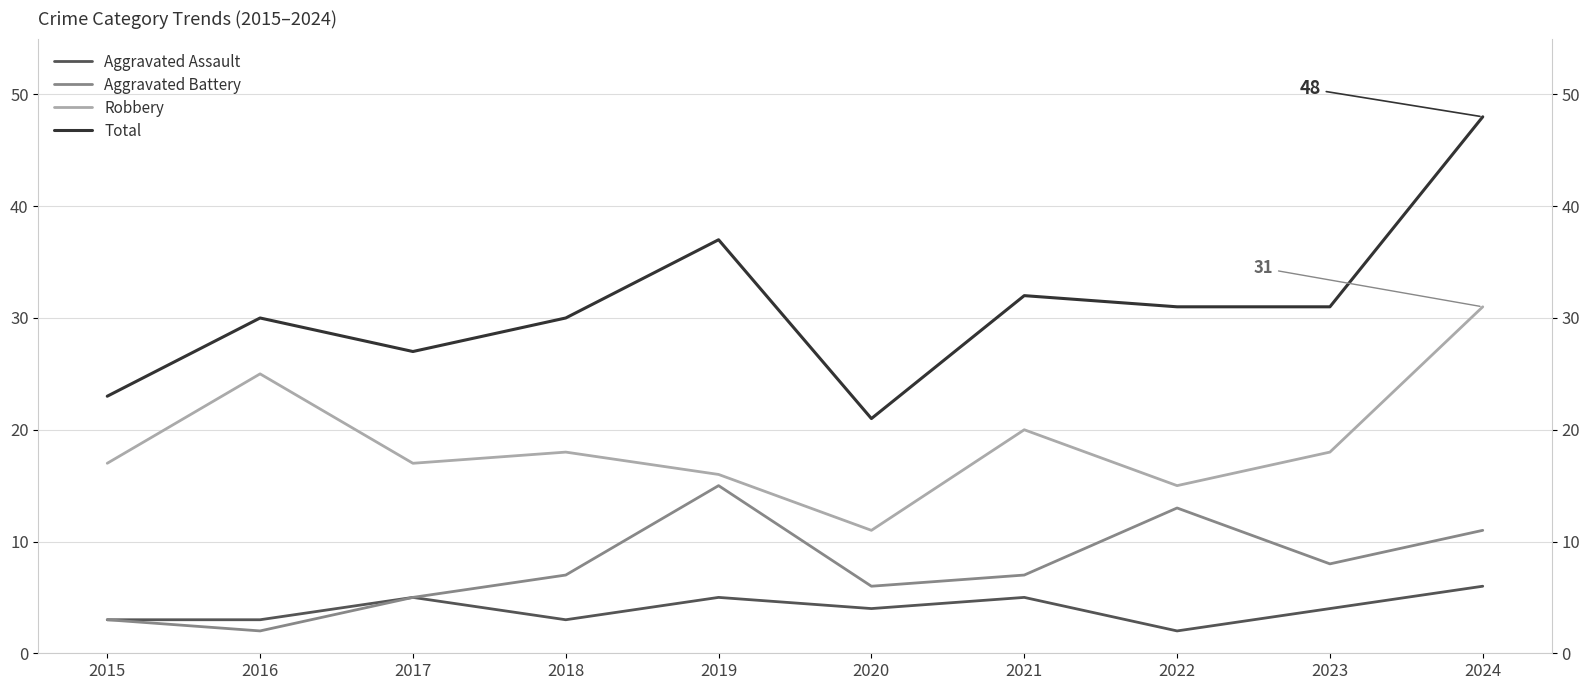

What is the lowest value of the Aggravated Battery series?

2